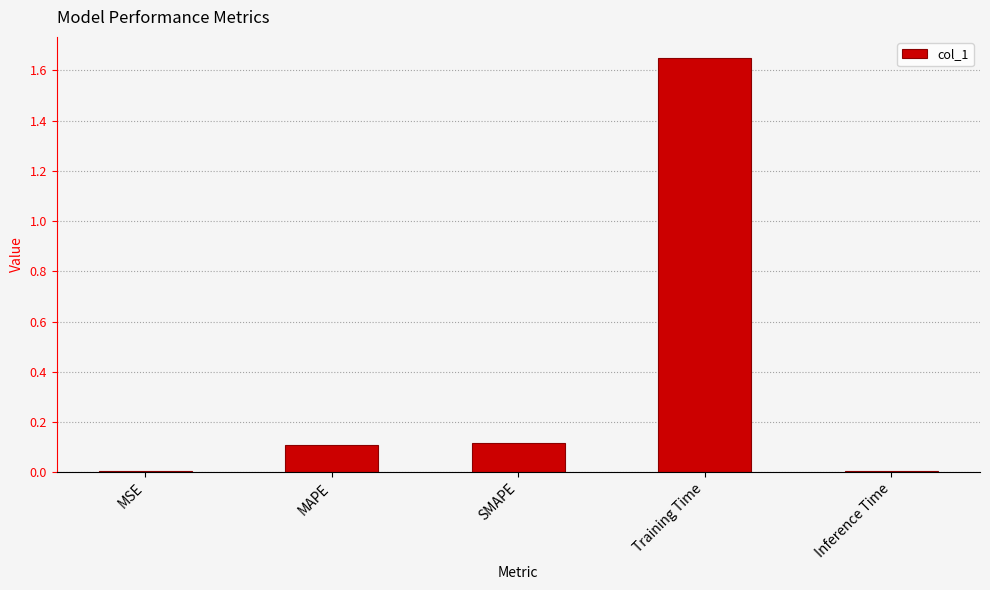

What is the sum of the values at Inference Time and SMAPE?

0.1